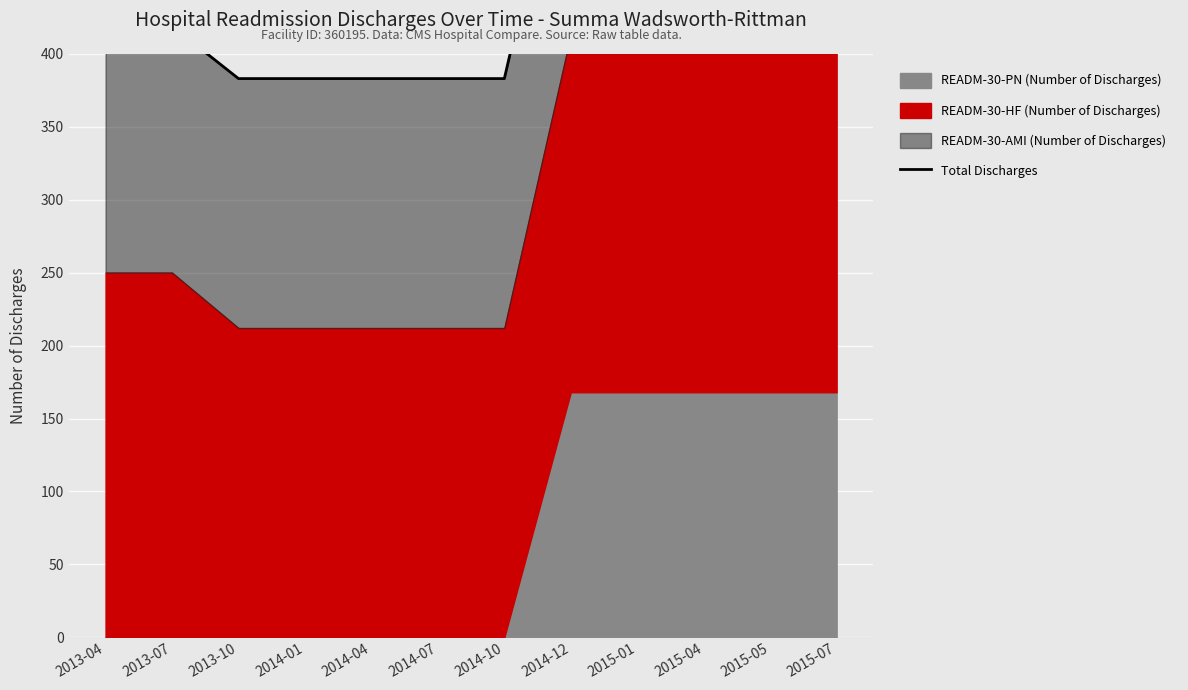

What is the average value?

471